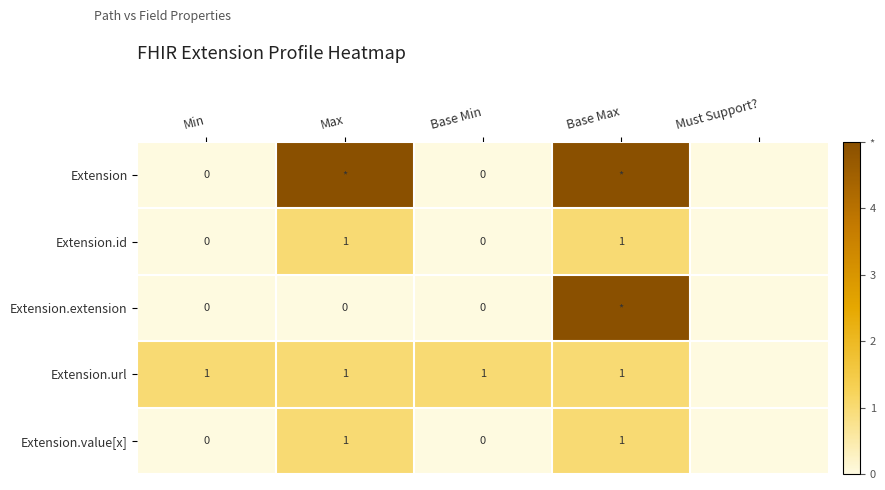

Which has a higher value, Max or Min?

Max